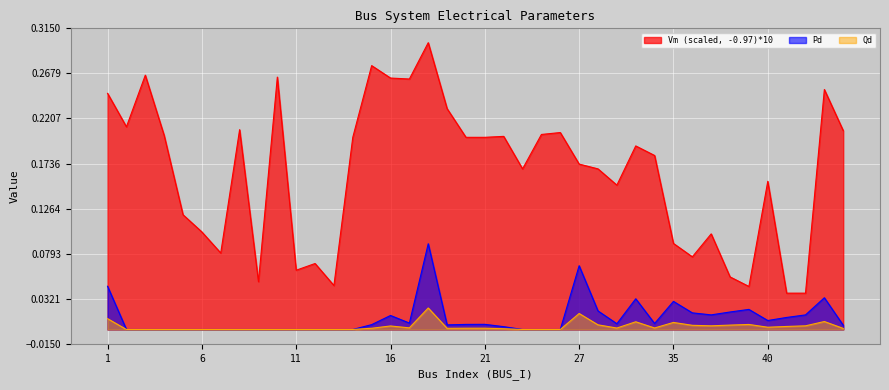

Which series has the widest spread of values?

Vm (scaled, -0.97)*10